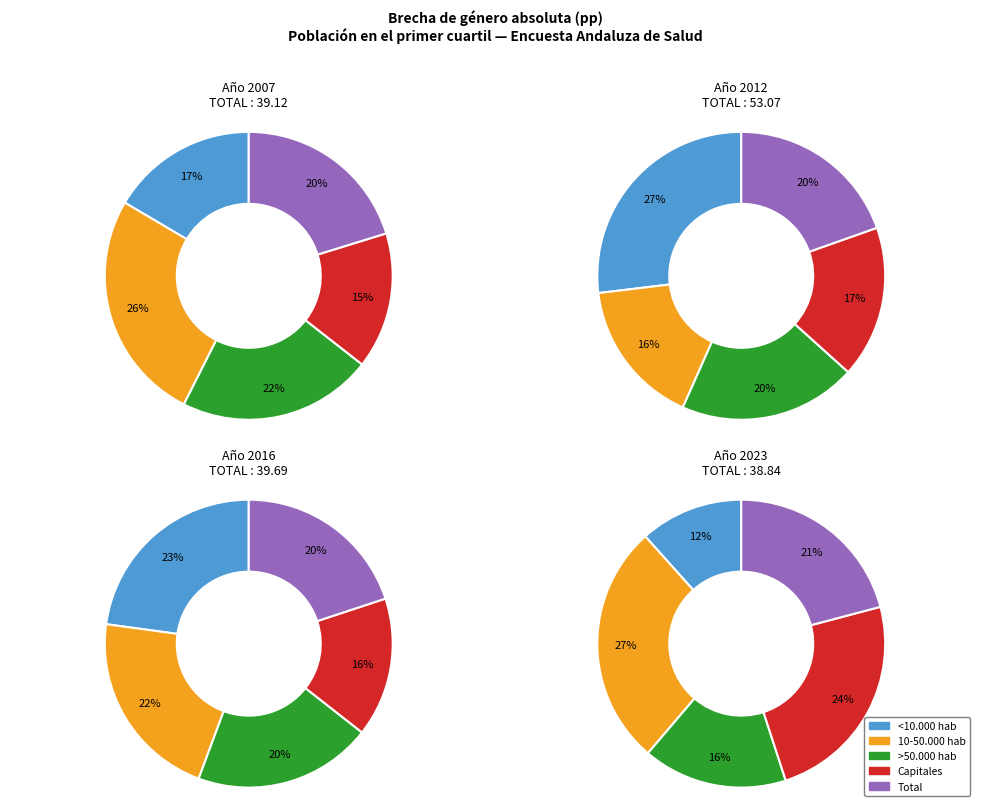

How much of the chart is everything except Capitales?

84.7%